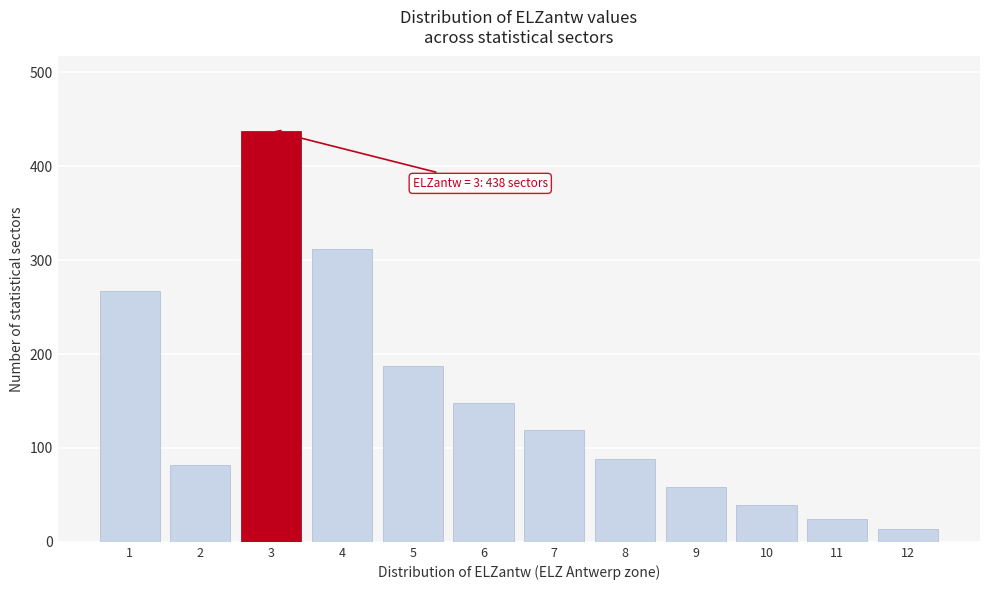

Reading right to left, transcribe all the data shown in this chart.

12=14	11=24	10=39	9=58	8=88	7=119	6=148	5=187	4=312	3=438	2=82	1=267